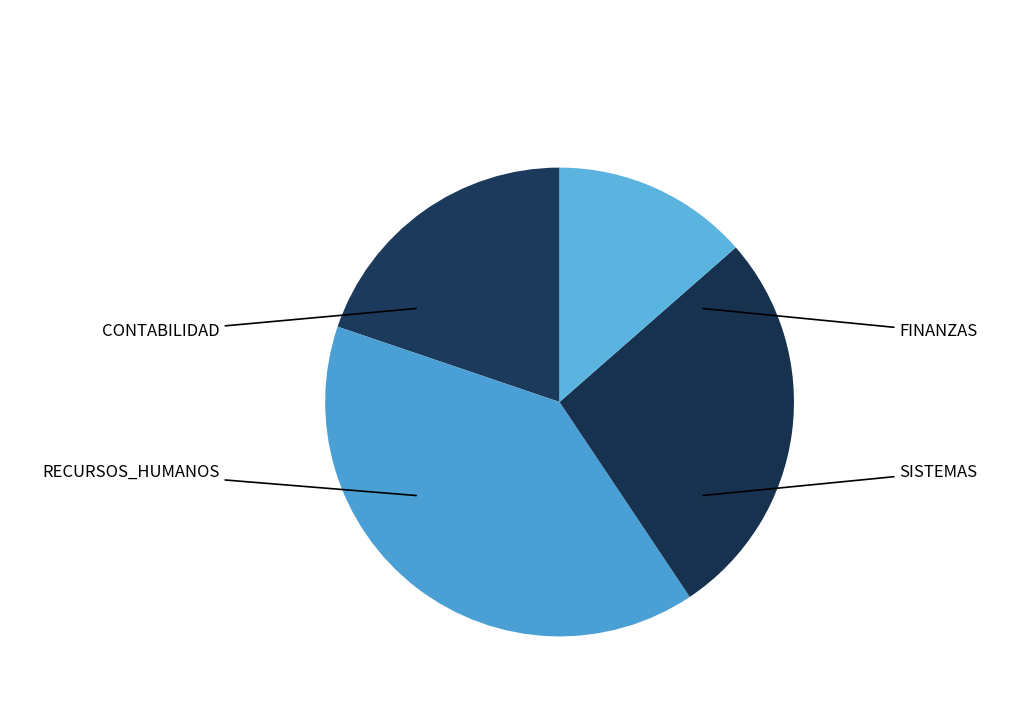

Count the number of slices in the pie.

4